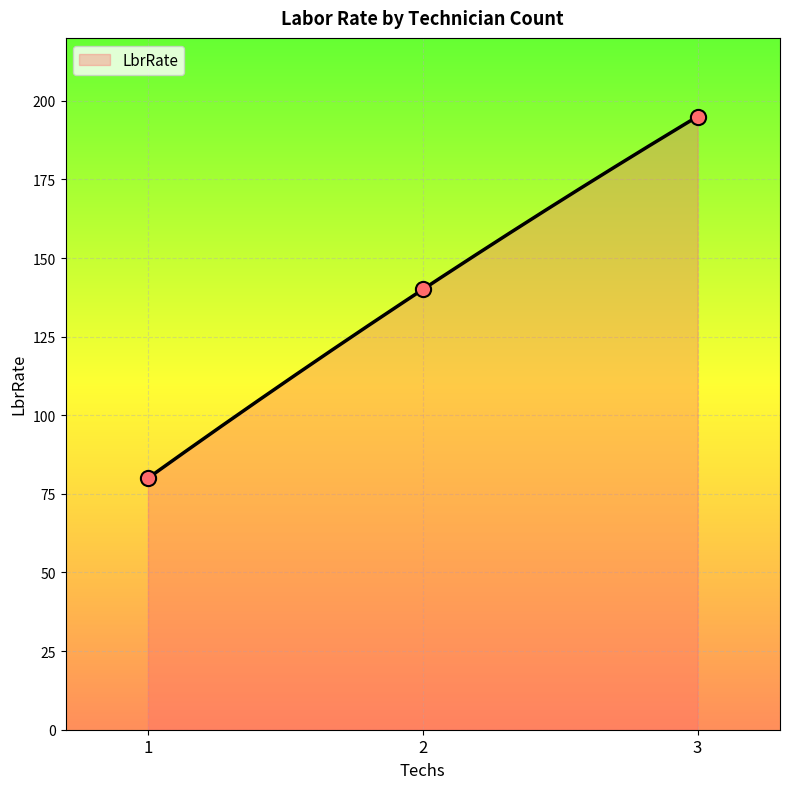

Between 2 and 3, which is larger?

3